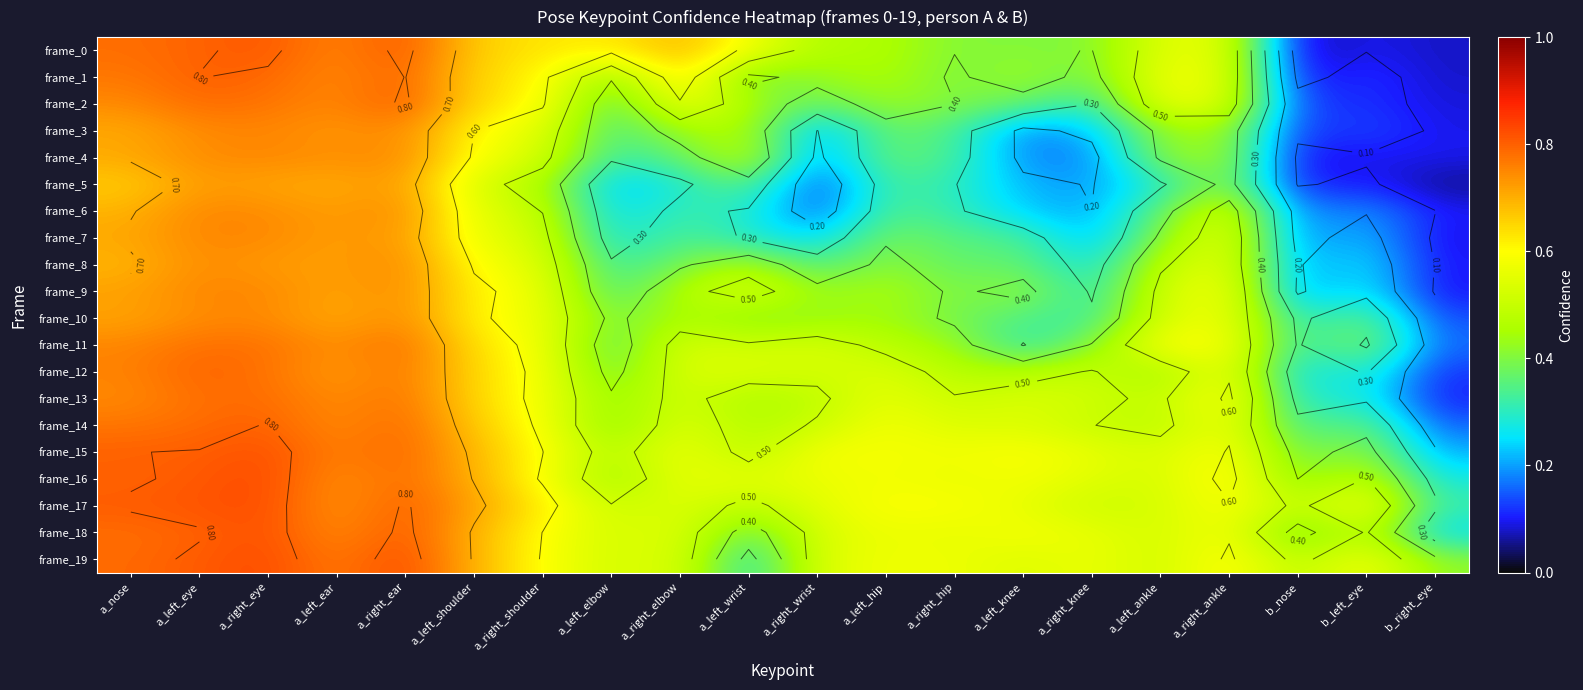

Rank the series at b_left_eye from lowest to highest value.

frame_4, frame_0, frame_5, frame_2, frame_1, frame_3, frame_6, frame_7, frame_8, frame_9, frame_13, frame_12, frame_10, frame_14, frame_11, frame_15, frame_16, frame_18, frame_19, frame_17